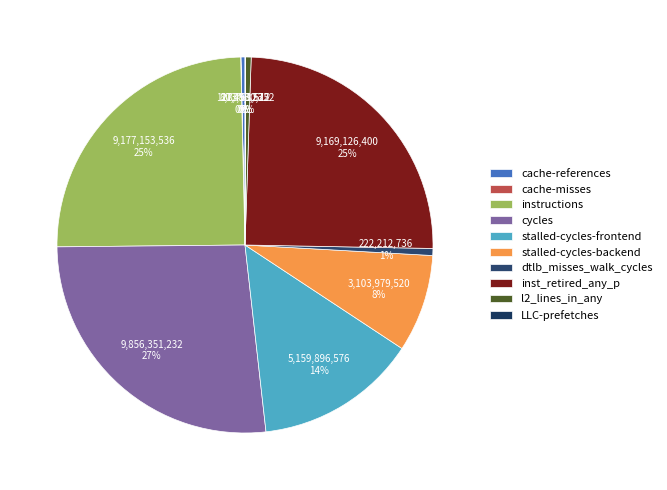

What is the largest slice in the pie chart?

cycles